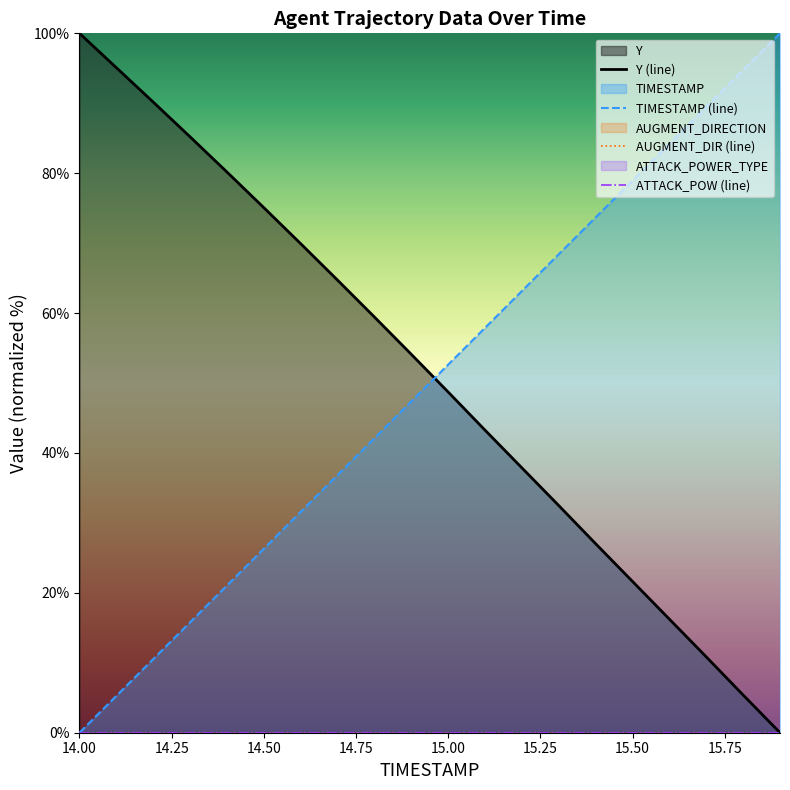

True or false: TIMESTAMP (line) has a value of 78.9 at 15.50.

True